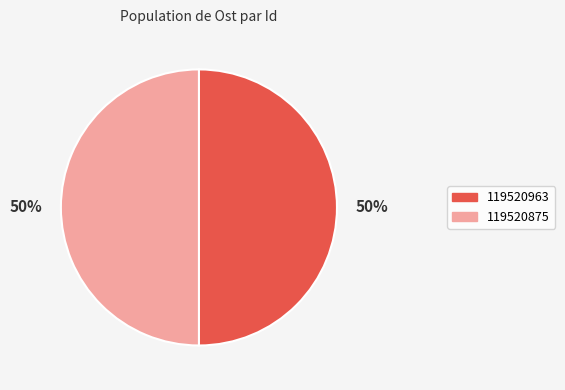

To the nearest percent, what percentage of the pie is 119520875?

50%